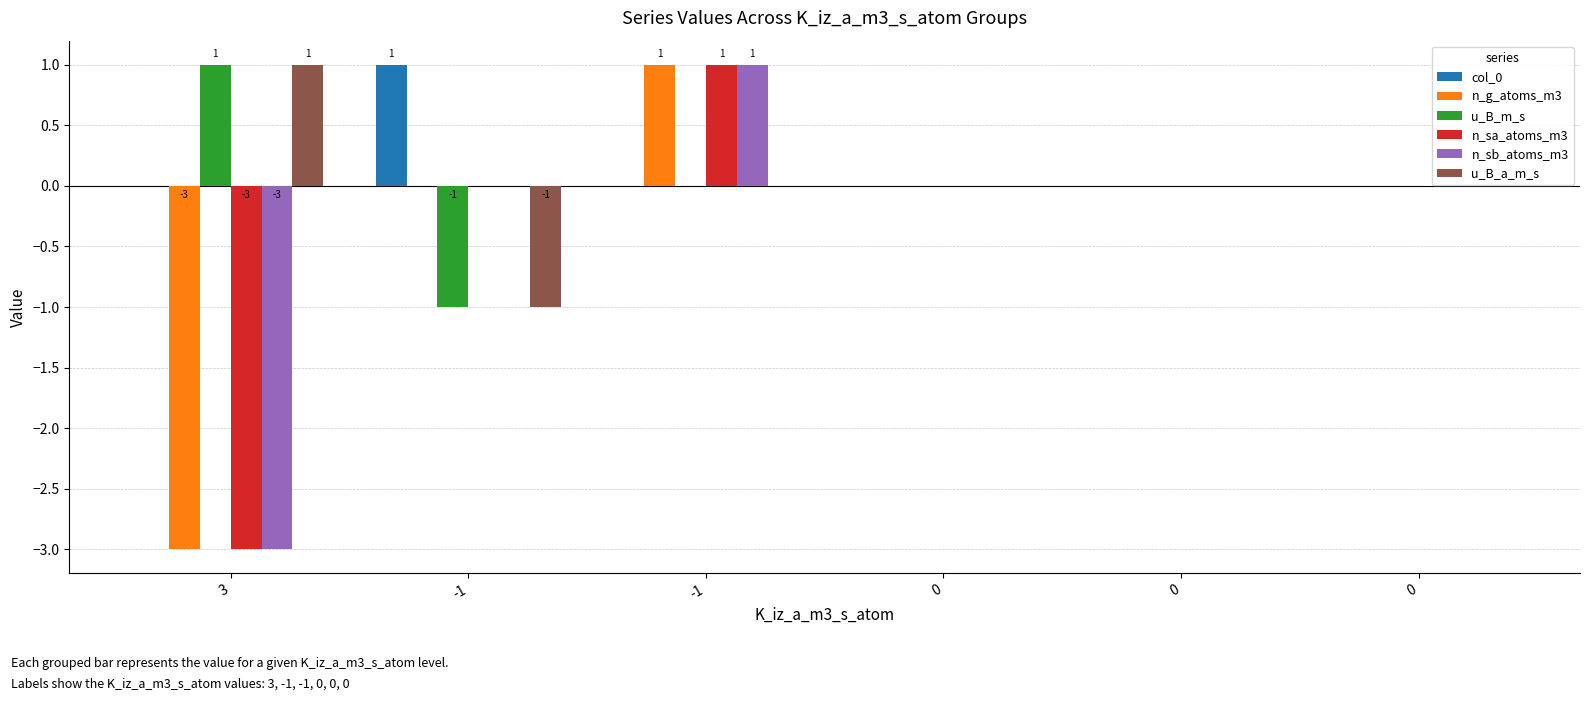

Rank the series by their maximum value, from lowest to highest.

col_0, n_g_atoms_m3, u_B_m_s, n_sa_atoms_m3, n_sb_atoms_m3, u_B_a_m_s